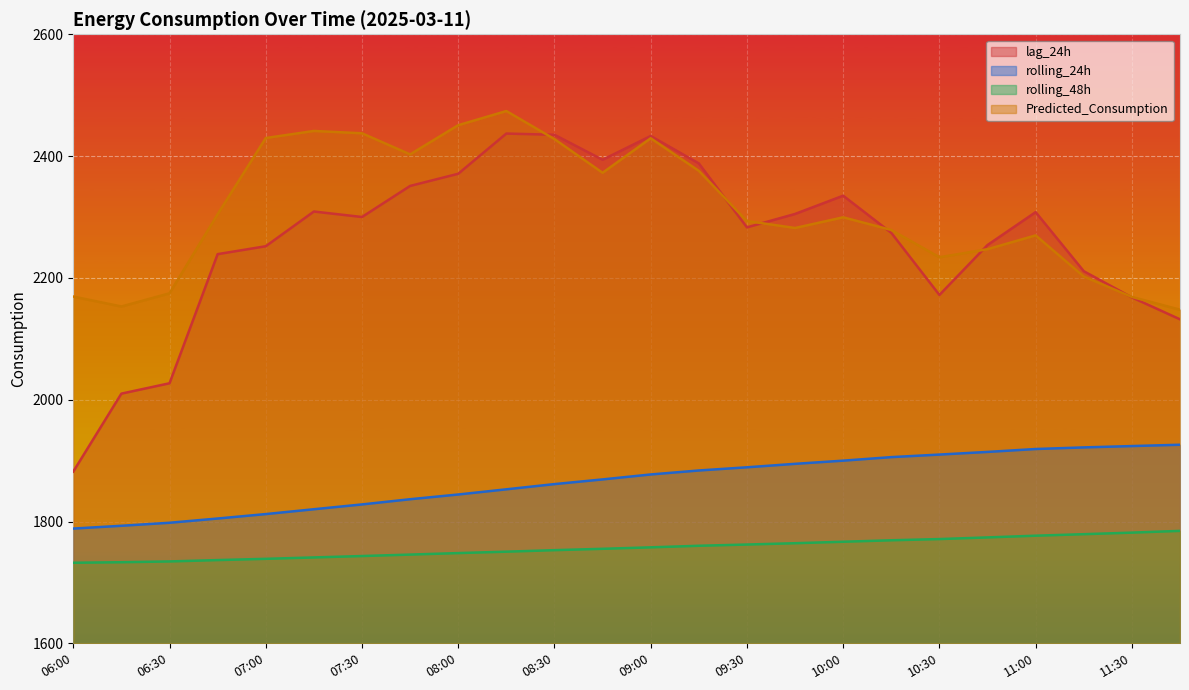

True or false: rolling_24h and lag_24h cross at least once.

False